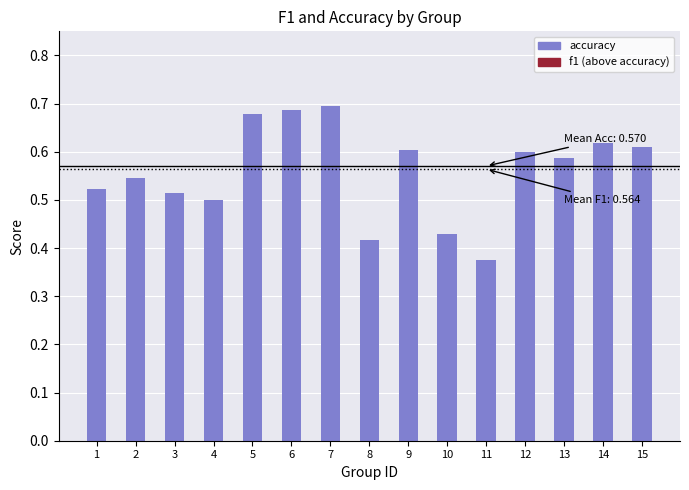

The accuracy series shows 0.1 at 10. True or false?

False